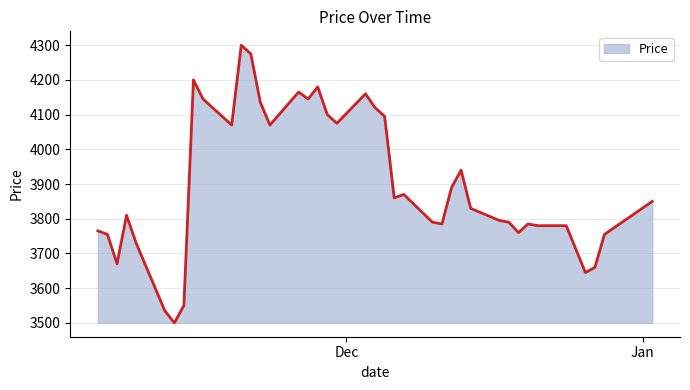

What is the greatest value displayed?

4300